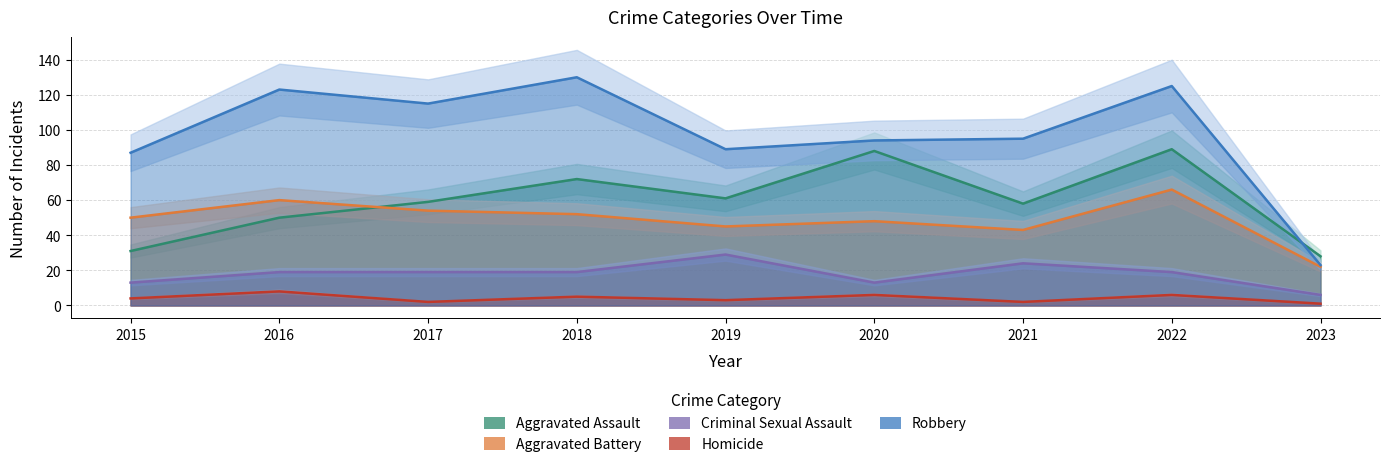

What is the total value across all series at 2019?

227